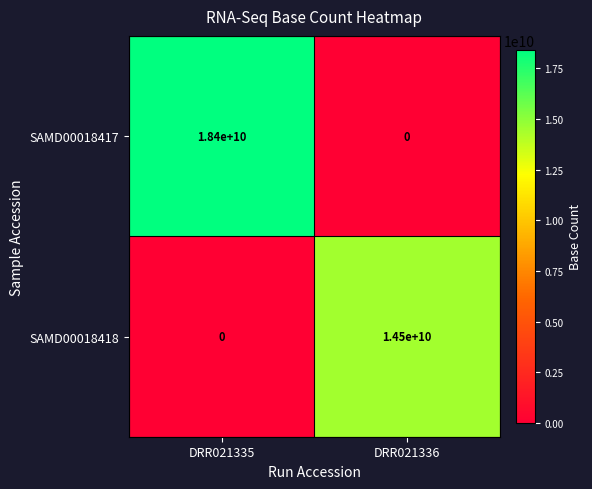

What is the sum of all SAMD00018418 values?

14500000000